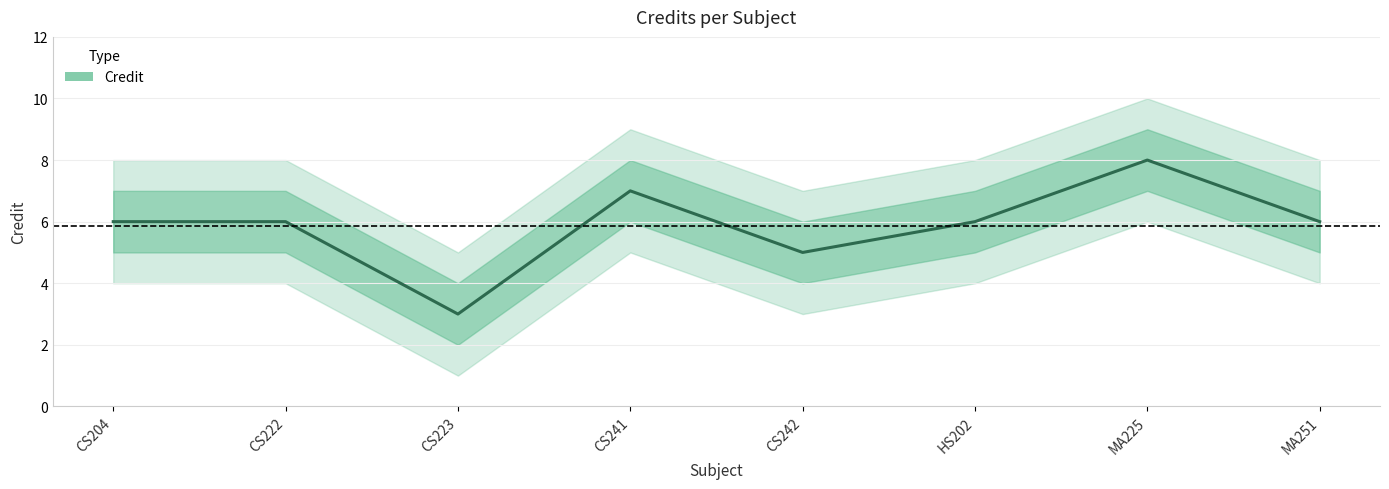

What is the change in value from CS222 to CS242?

-1